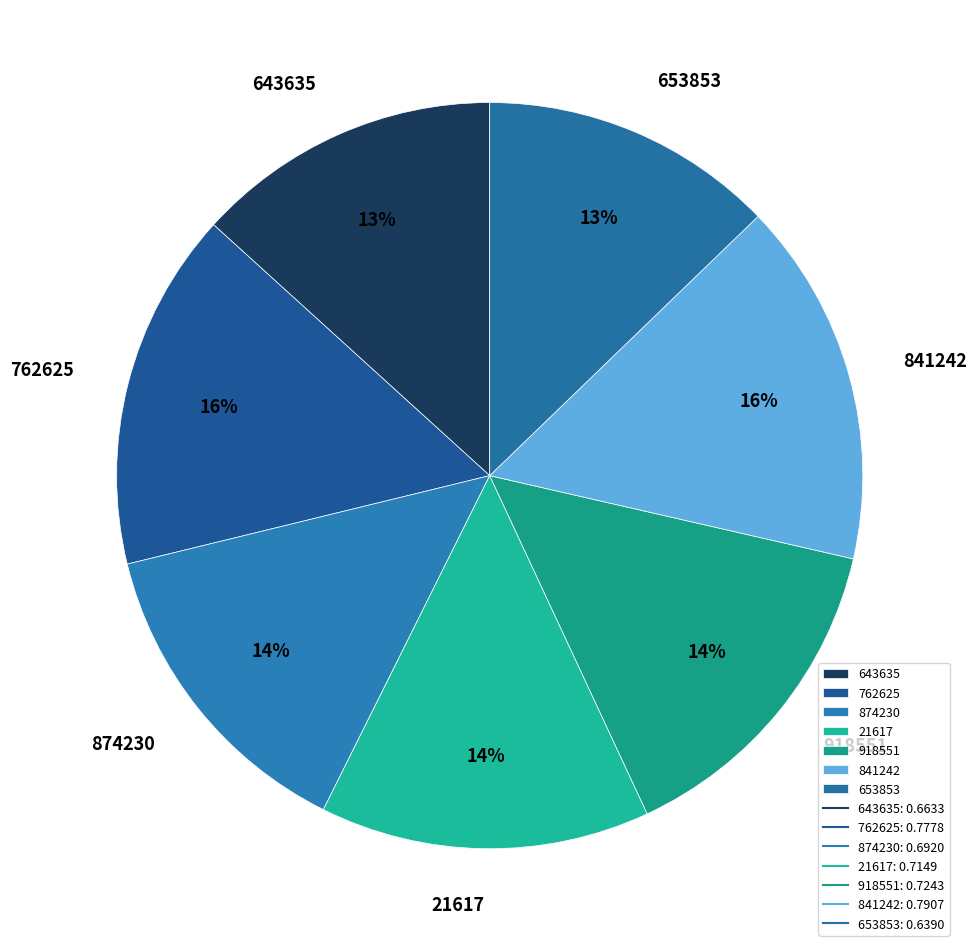

Count the number of slices in the pie.

7